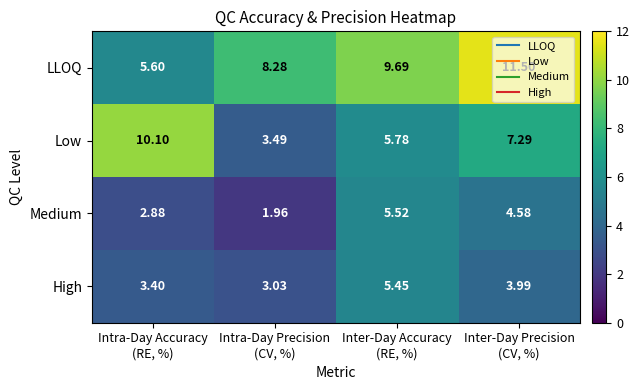

Which series has the widest spread of values?

Low